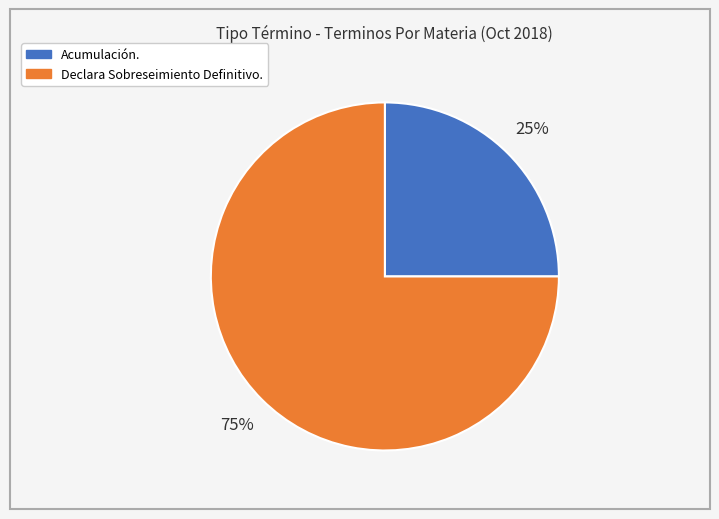

To the nearest percent, what portion does Acumulación. represent?

25%